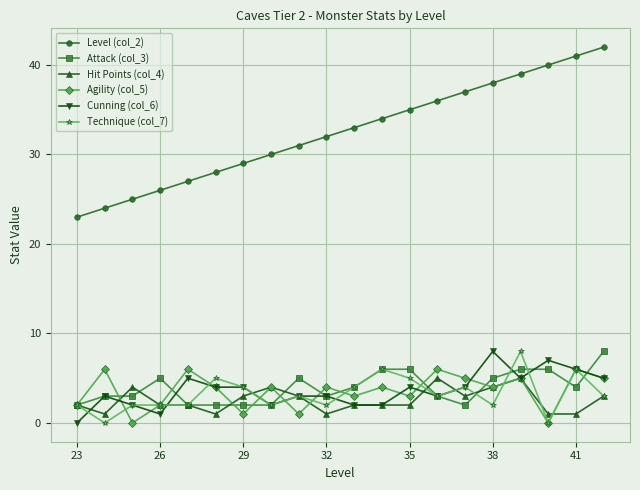

True or false: Level (col_2) and Cunning (col_6) intersect in this chart.

False